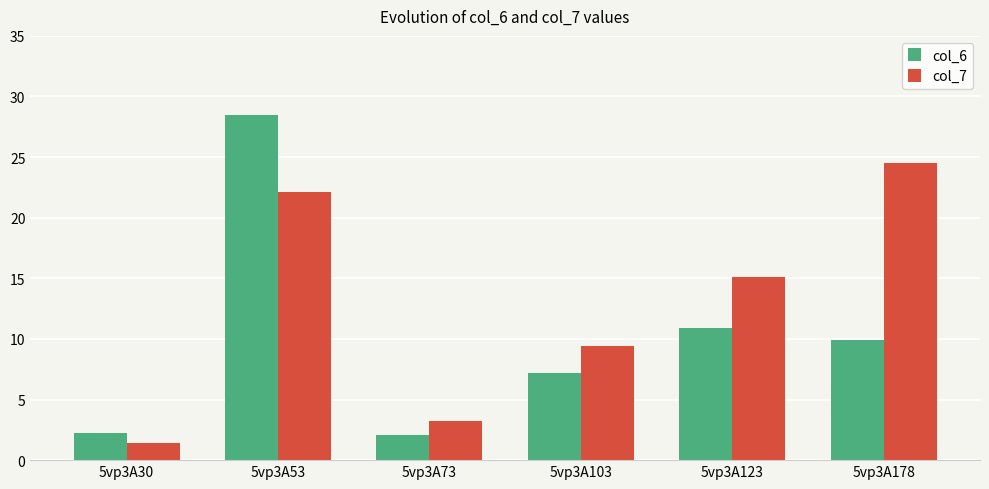

Reading left to right, what are all the values shown in this chart?

col_6: 2.2	28.5	2.1	7.2	10.9	9.9
col_7: 1.5	22.1	3.2	9.4	15.1	24.5